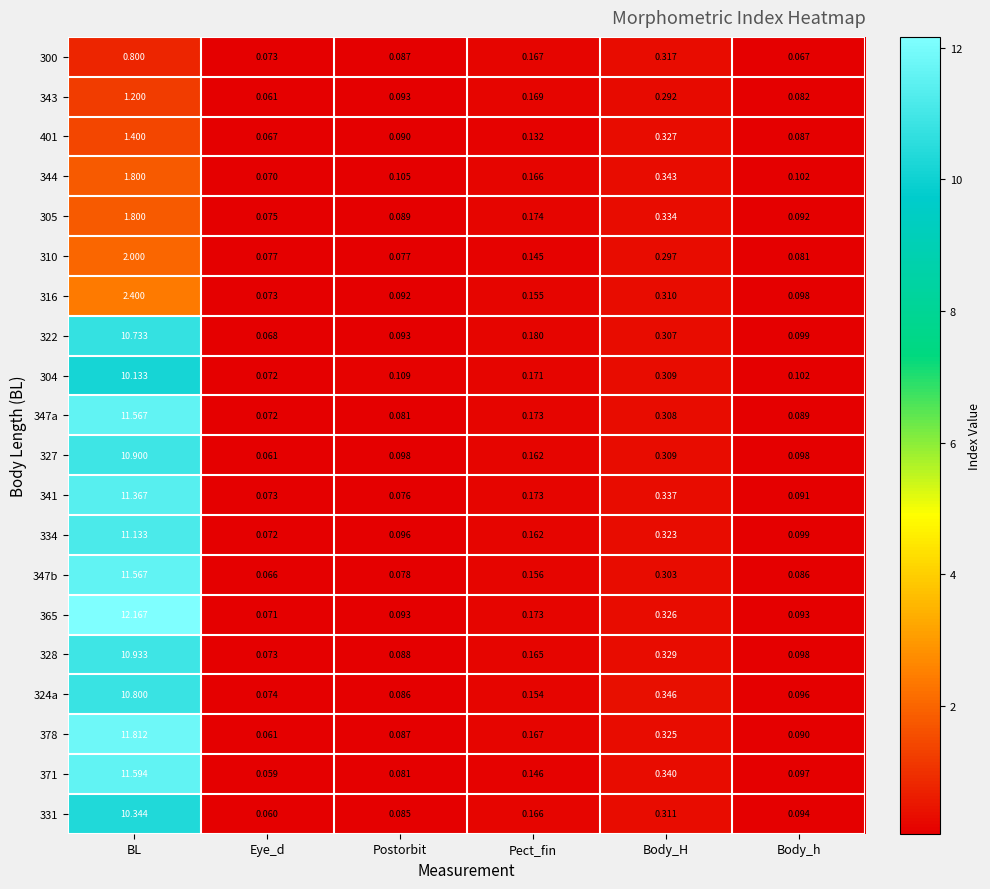

At which category is the sum across all series the highest?

BL